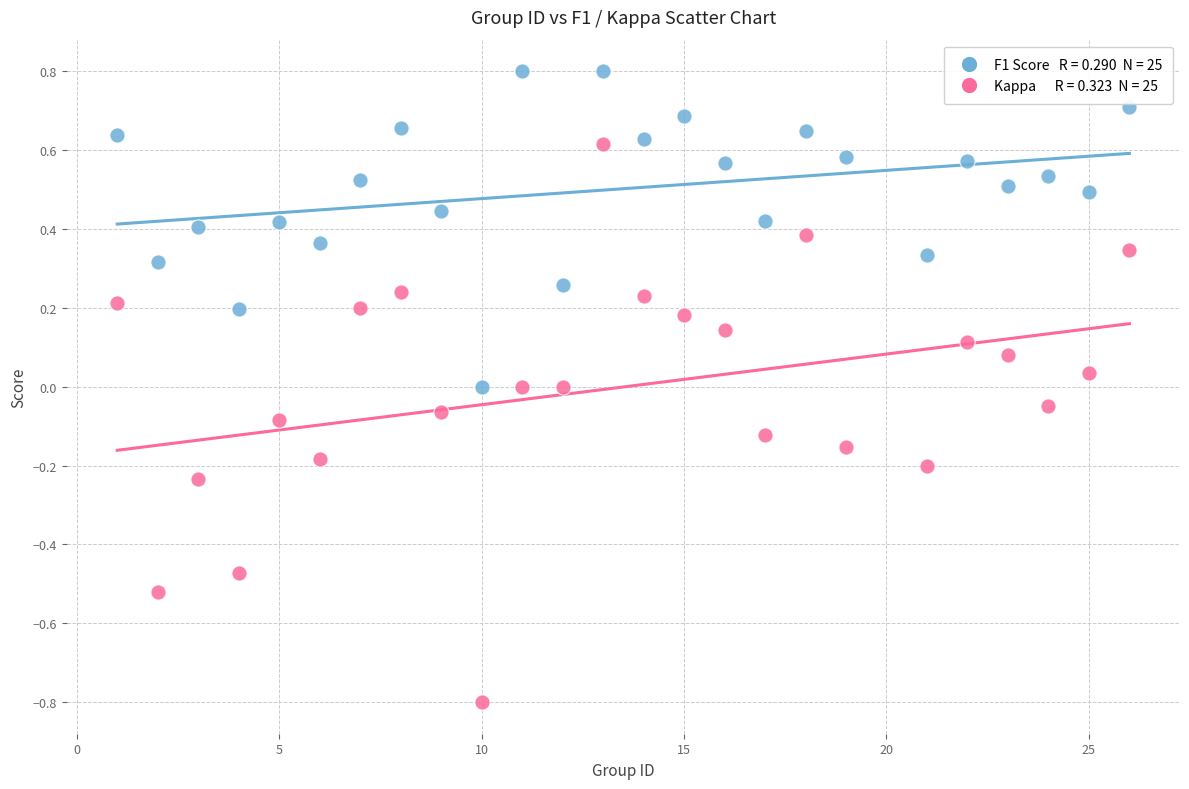

Across all data points, what is the range of Y values (max minus min)?

1.6